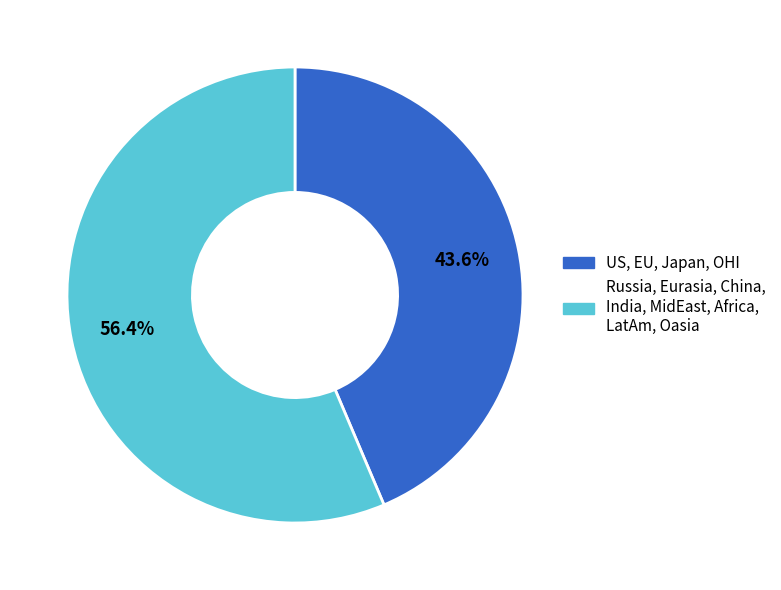

Is there any slice that represents more than half of the pie?

Yes